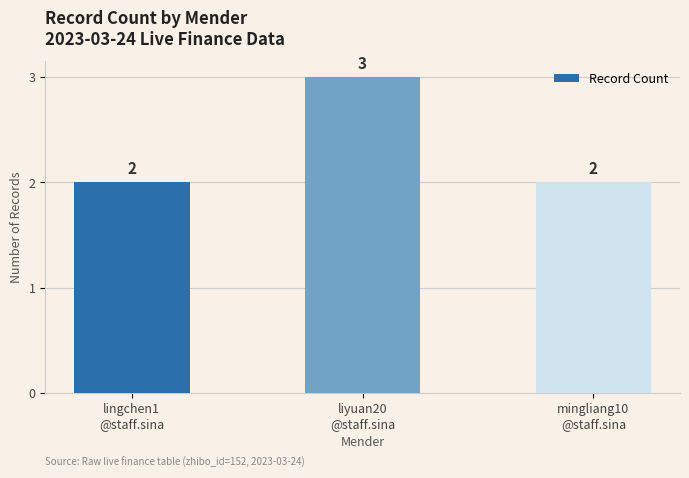

Count the values in the range 2 to 3.

3